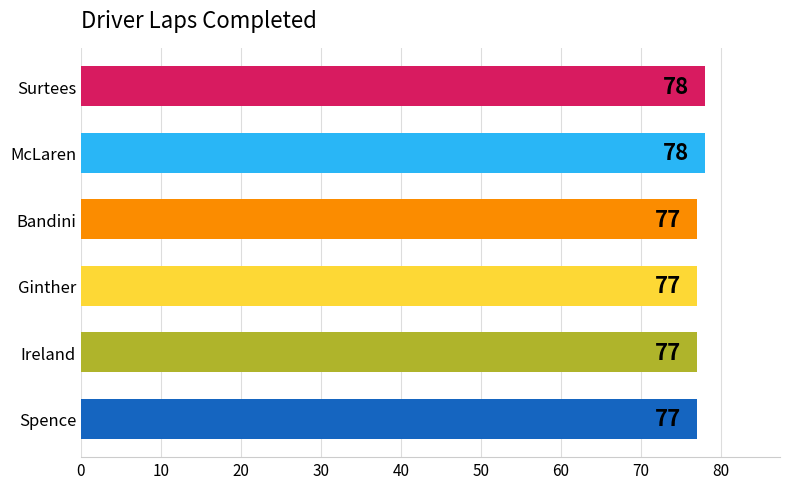

What is the maximum value shown in the chart?

78